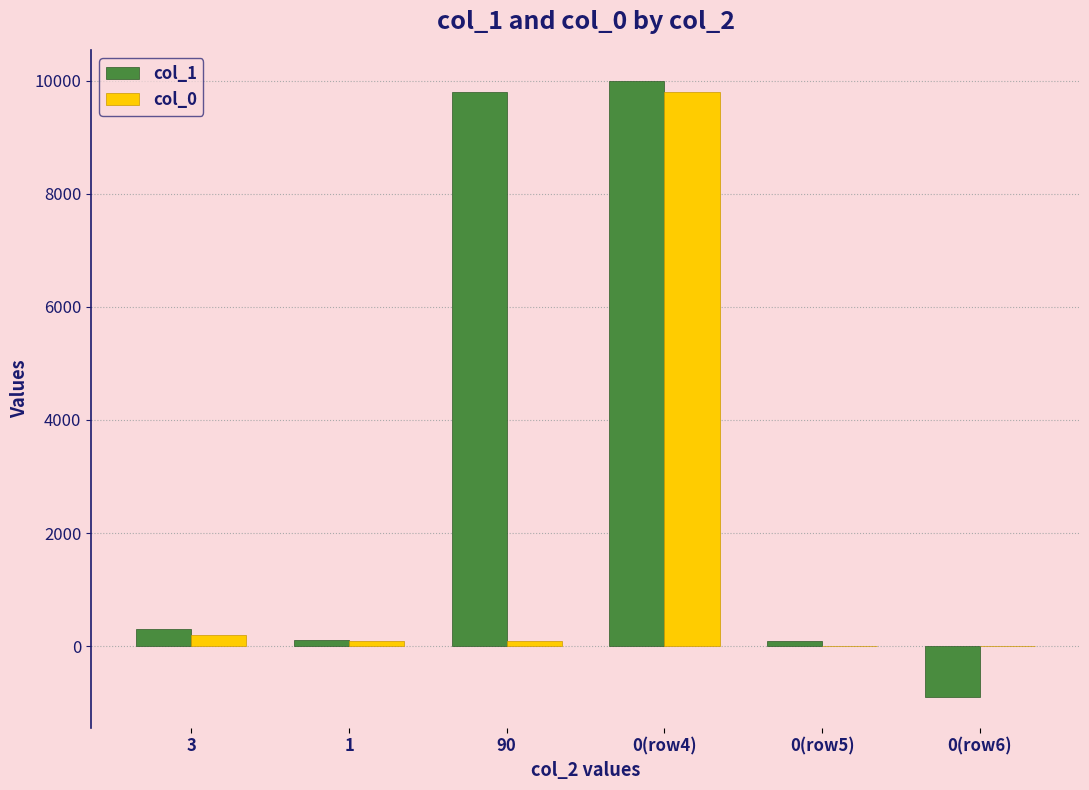

What is the sum of the col_1 values at 1 and 0(row5)?

200